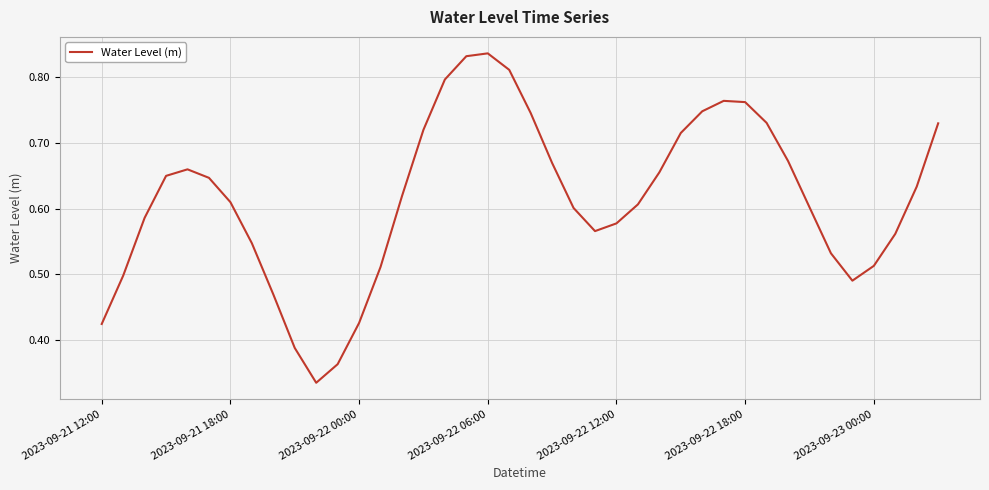

How many lines are shown in the chart?

1